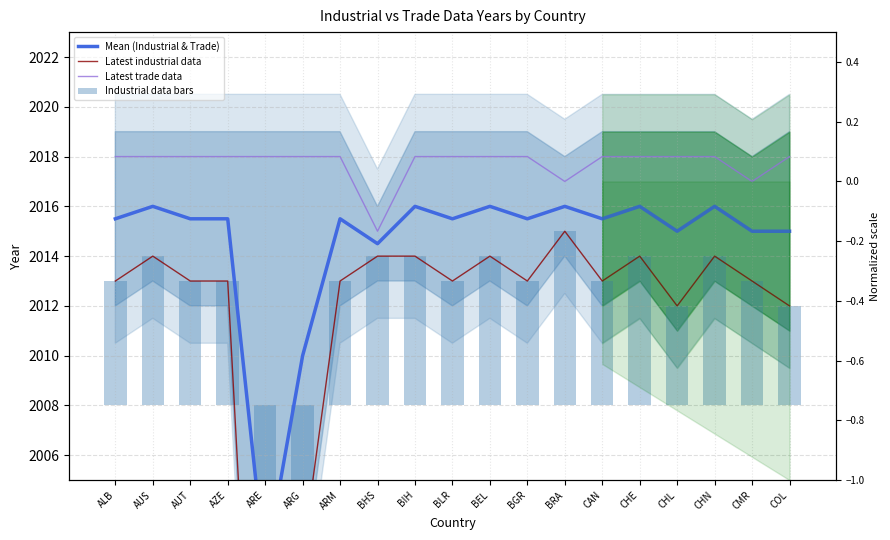

How many data points in Latest trade data are less than 2018?

3